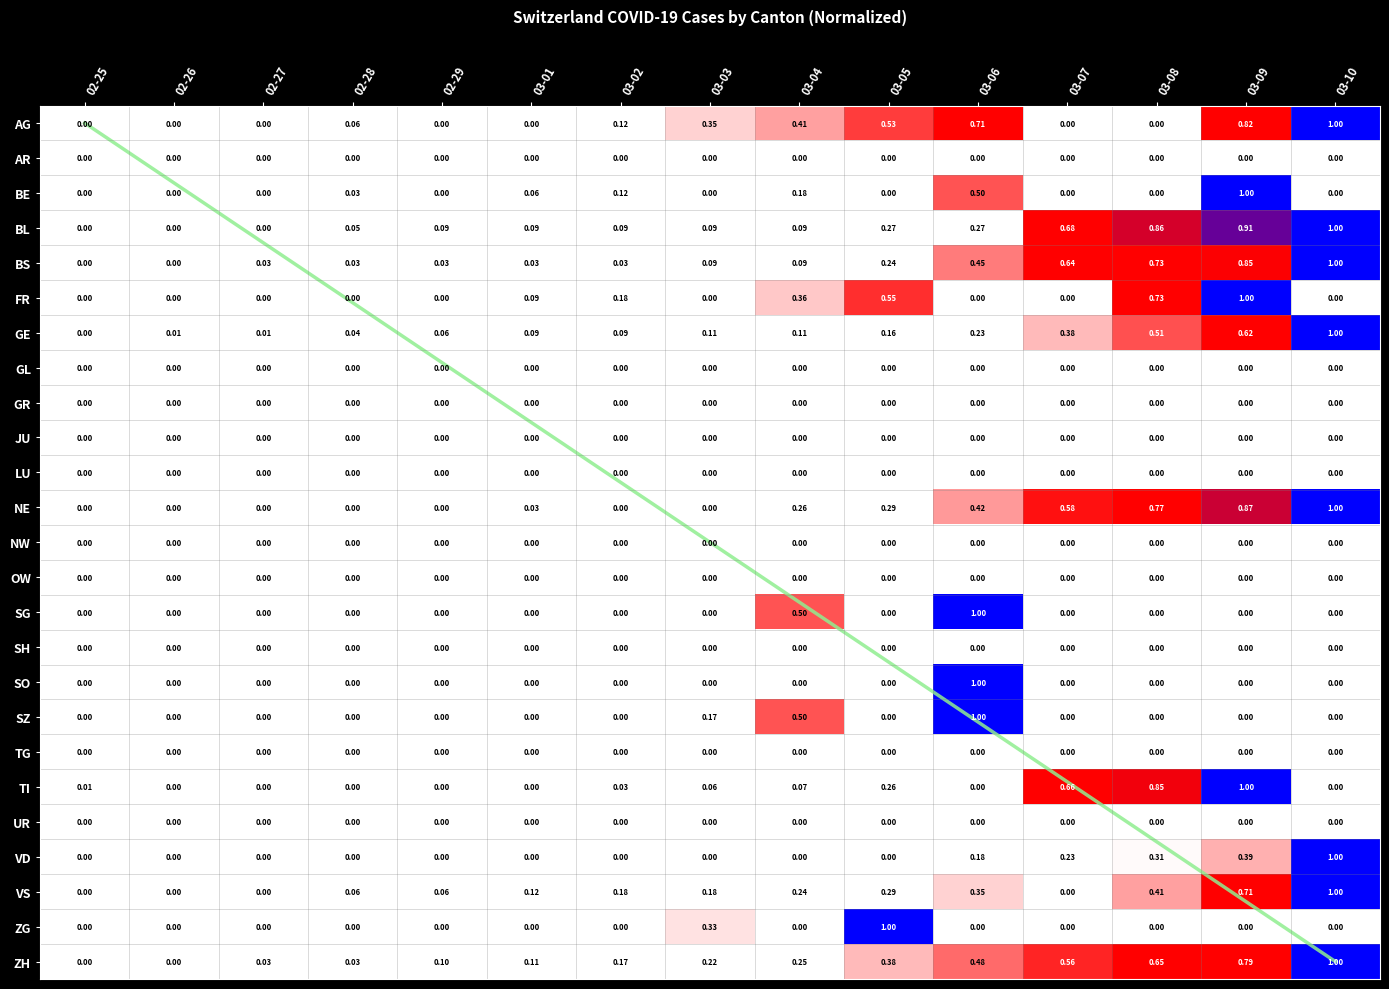

What is the difference between the diagonal values at 03-07 and 03-01?

10.3